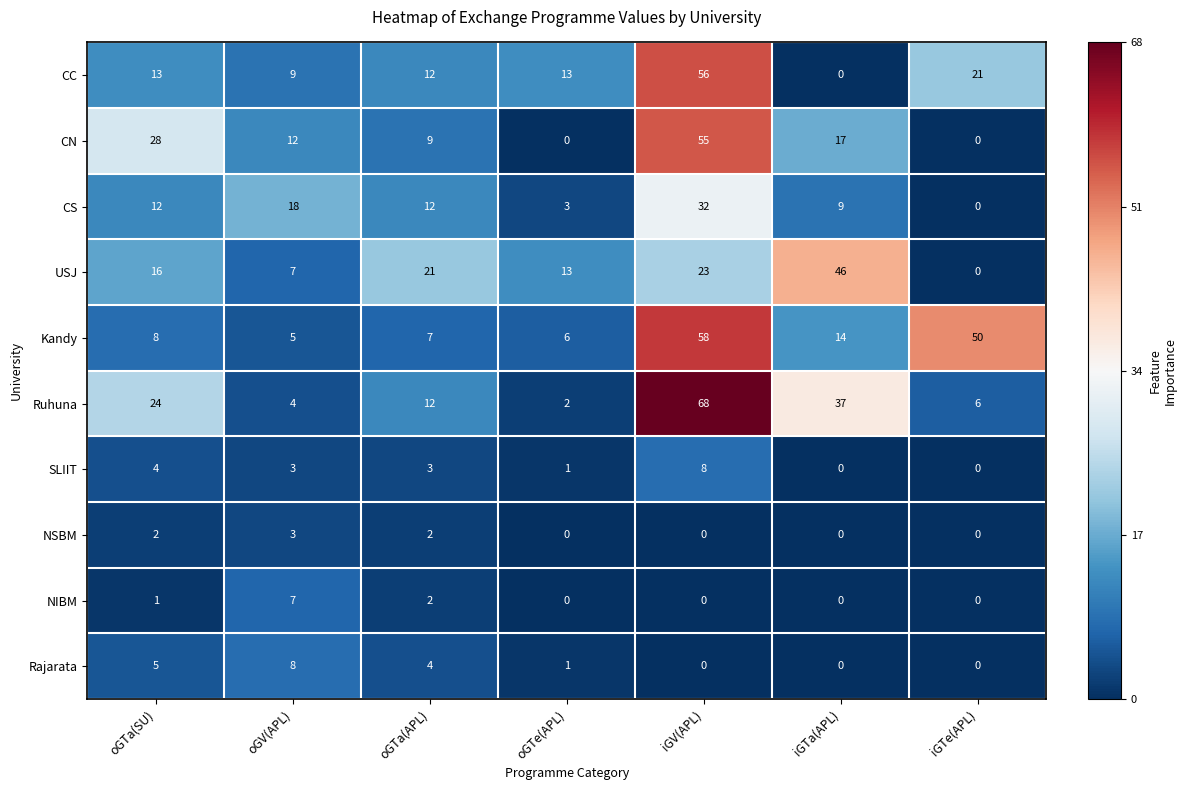

At which label is CS closest to 16?

oGV(APL)